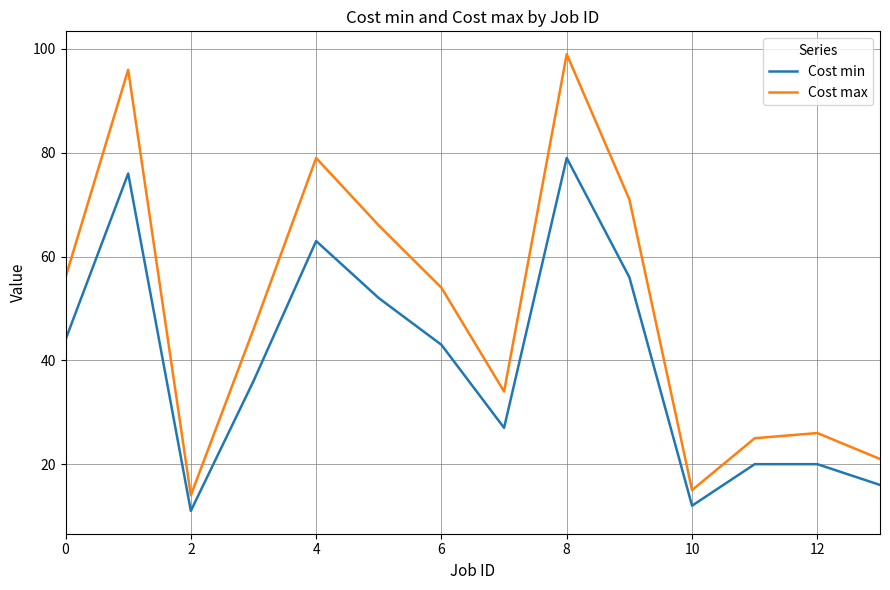

Does the chart display data point markers on the line(s)?

No